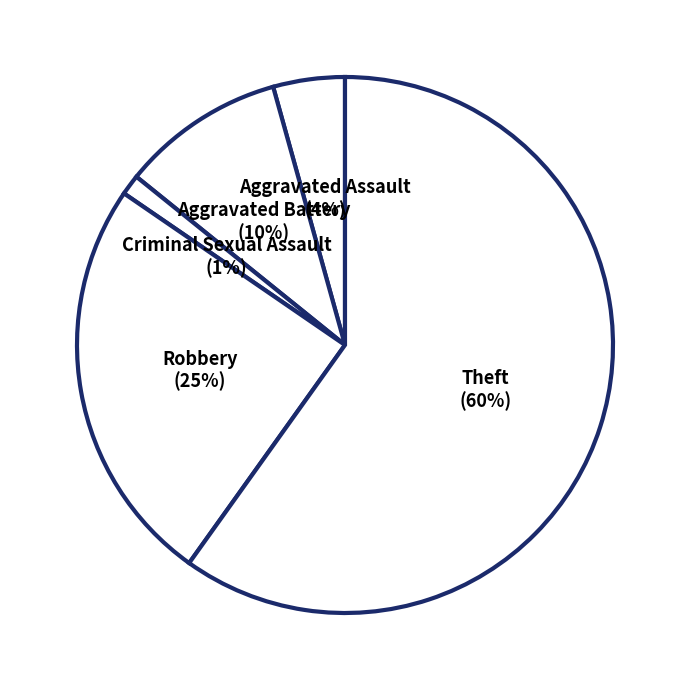

Count the number of slices in the pie.

5